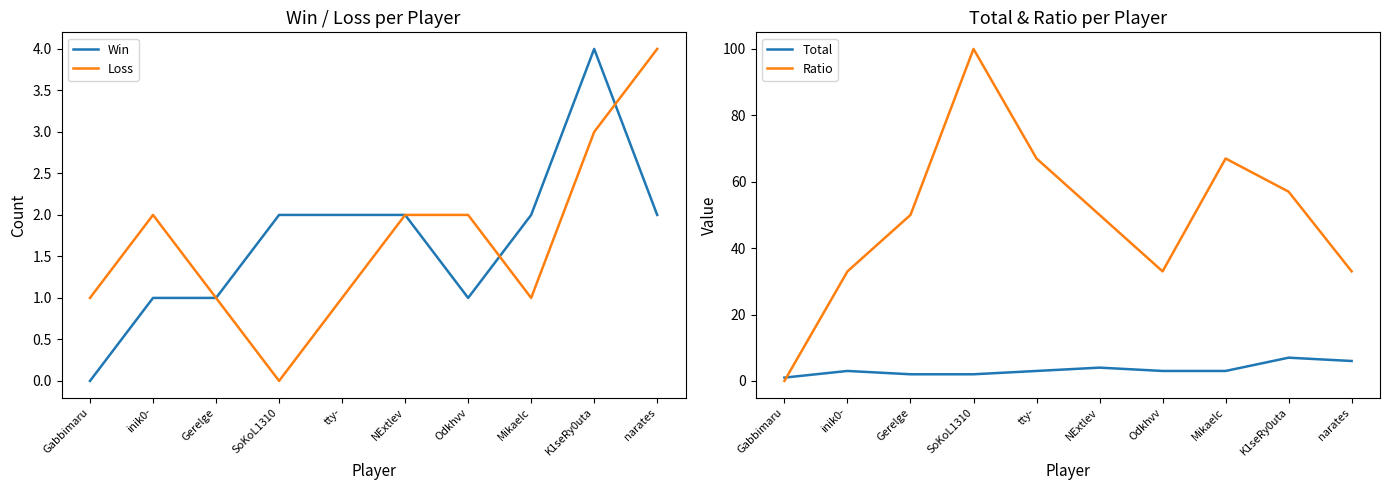

At which label does Win reach its peak?

K1seRy0uta